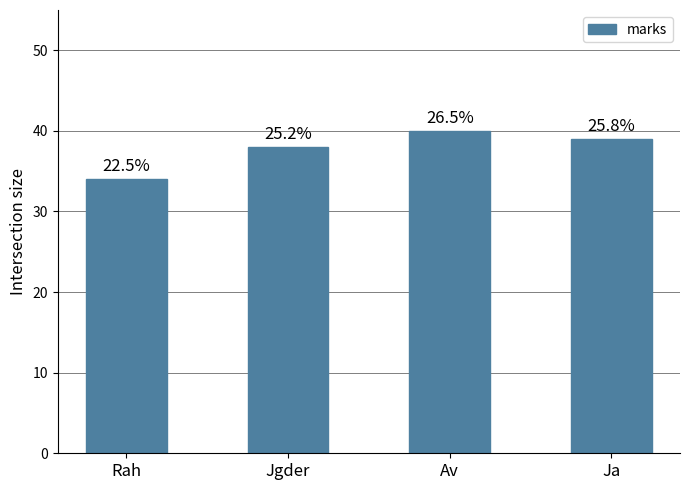

List the labels in order of value, smallest first.

Rah, Jgder, Ja, Av